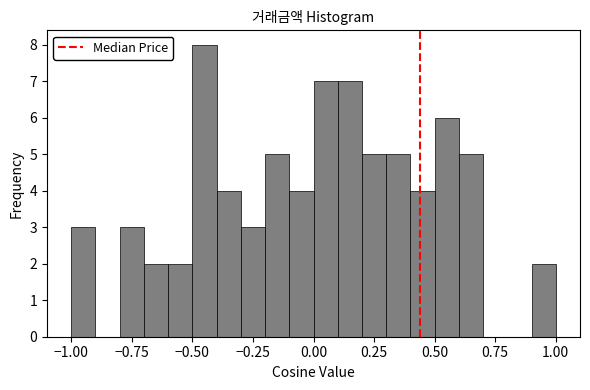

Around what value on the x-axis is the tallest bar? Give the approximate position of its centre, as read against the axis.

-0.45